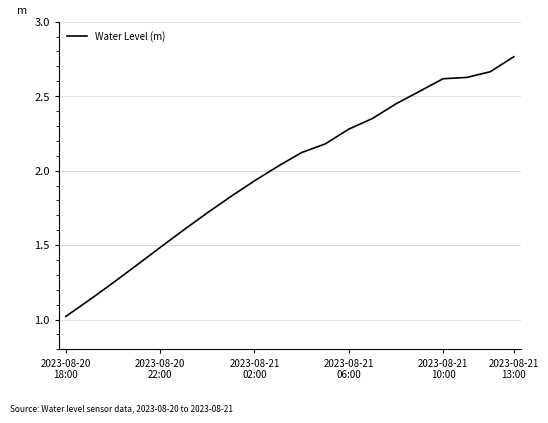

What is the smallest value displayed?

1.0